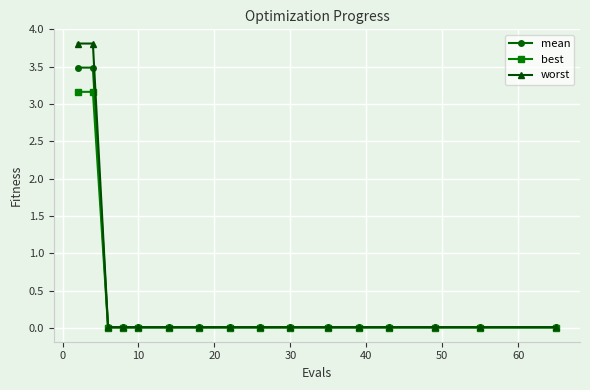

List the series in order of their peak value, highest first.

worst, mean, best